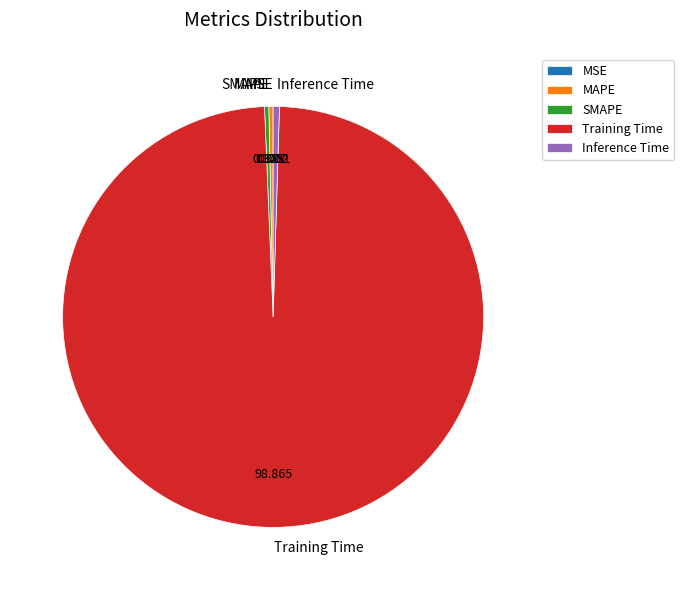

Combined, do SMAPE and MAPE account for over 50%?

No